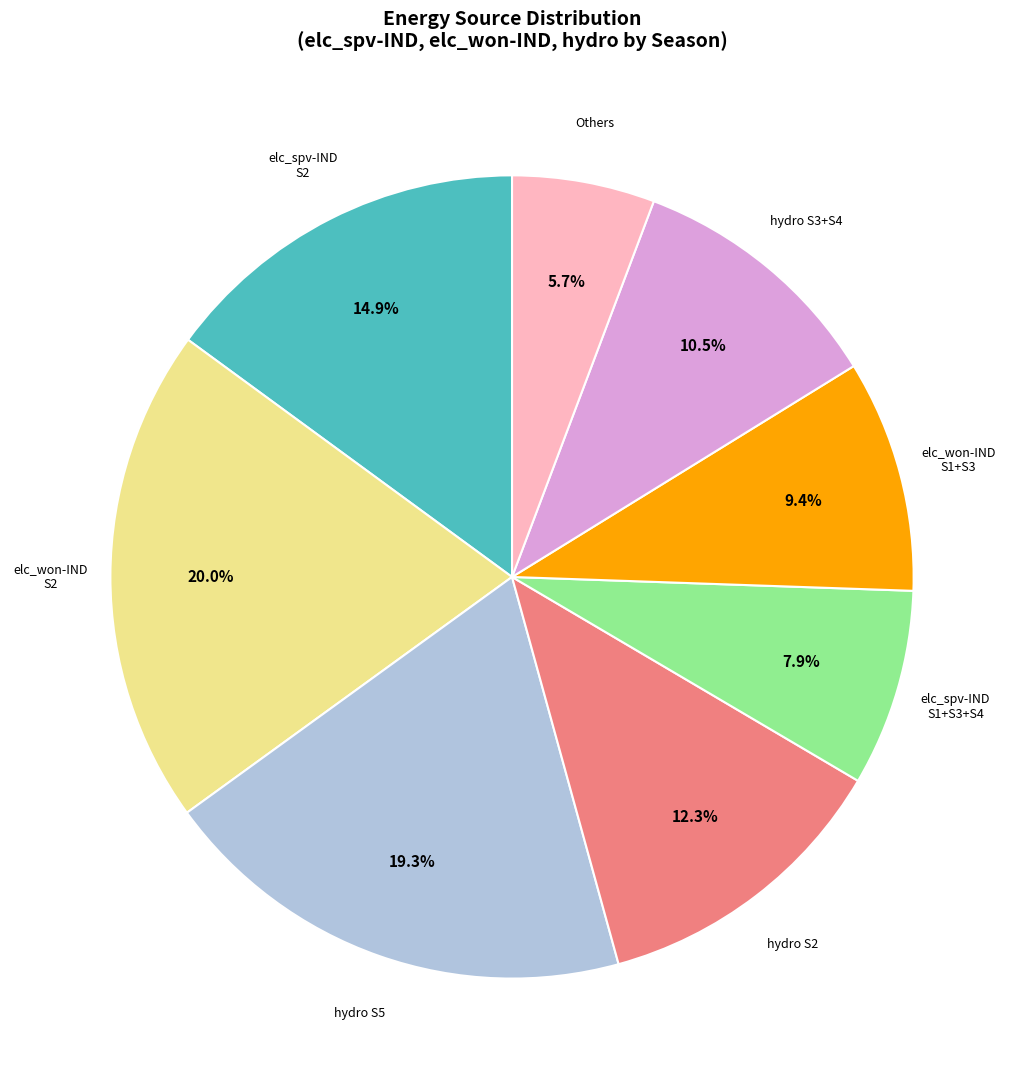

Is there a majority slice in this chart?

No